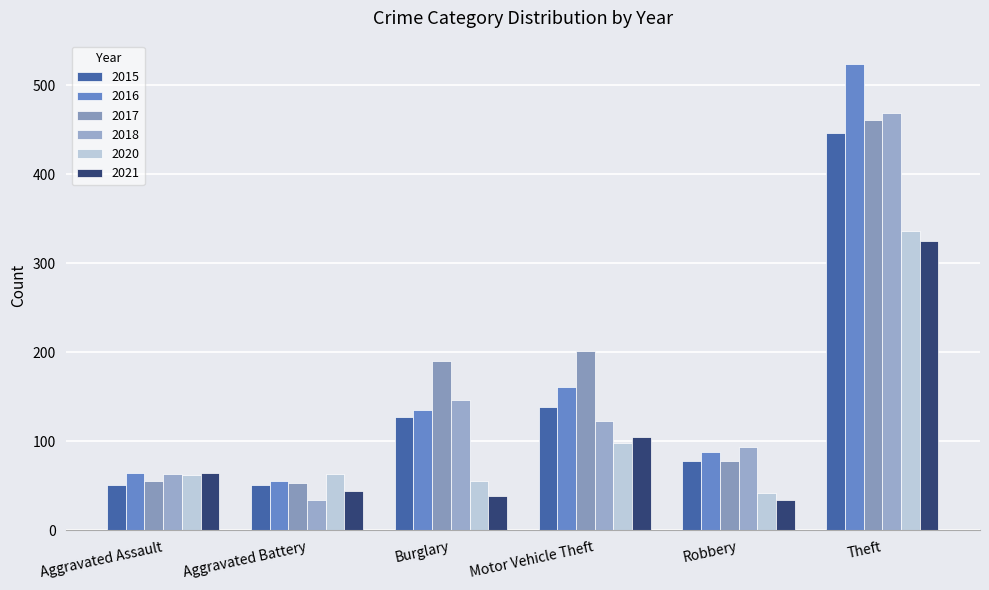

How many bars are there in total?

36